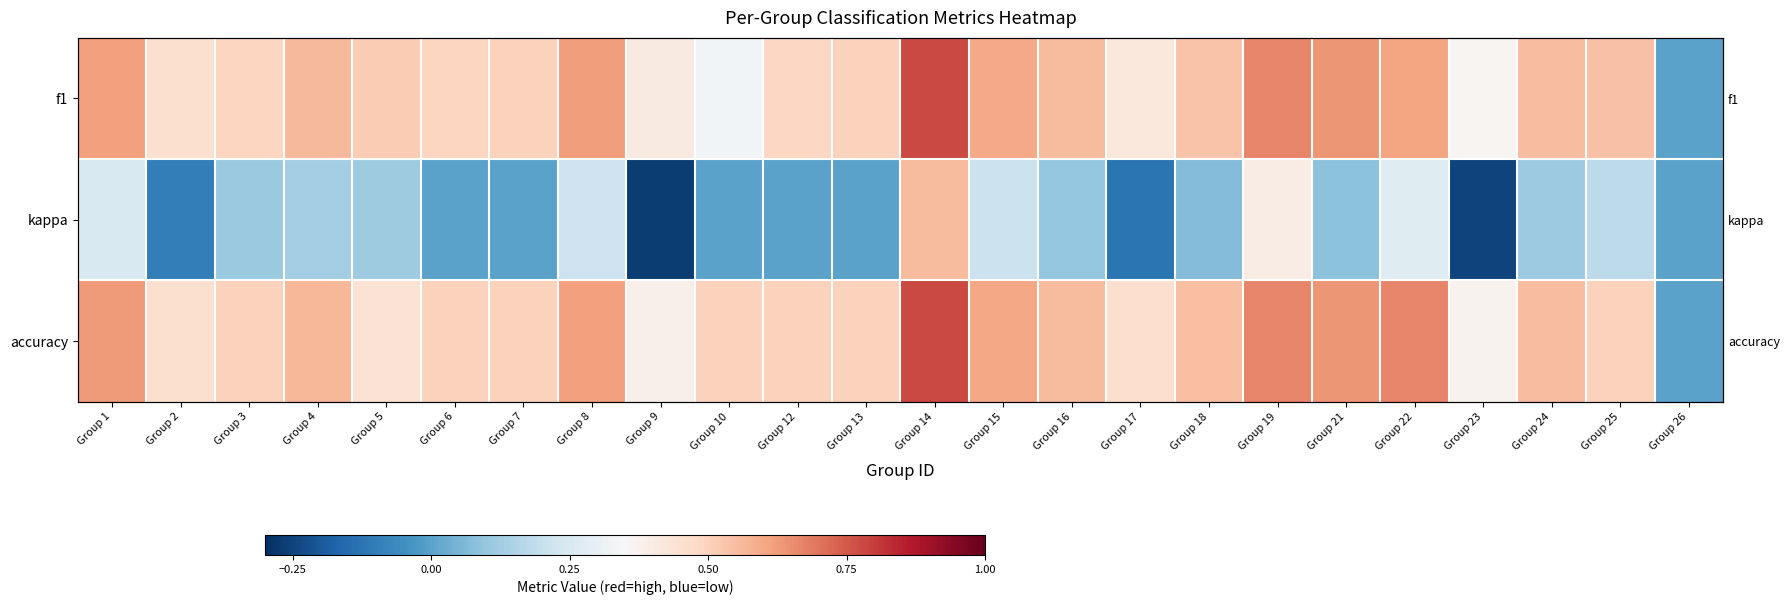

What is the average value of the kappa series?

0.1